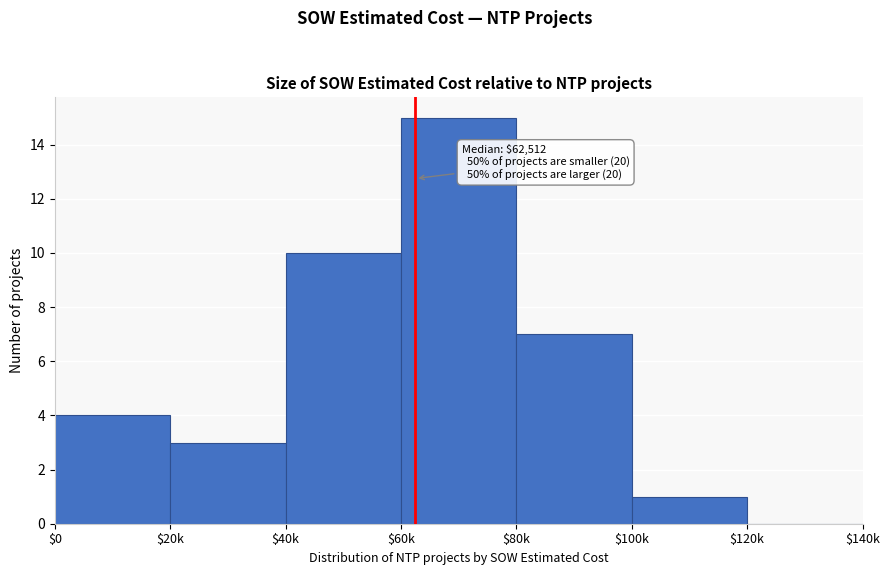

Which category has the highest value across all series?

$60k